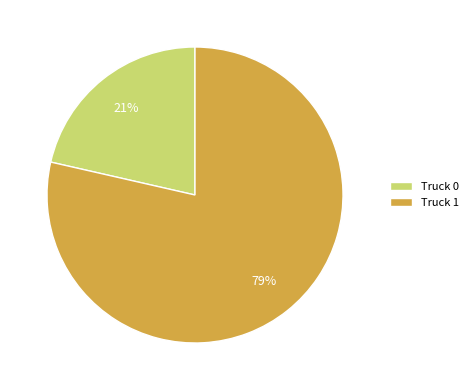

Does any single category account for the majority?

Yes